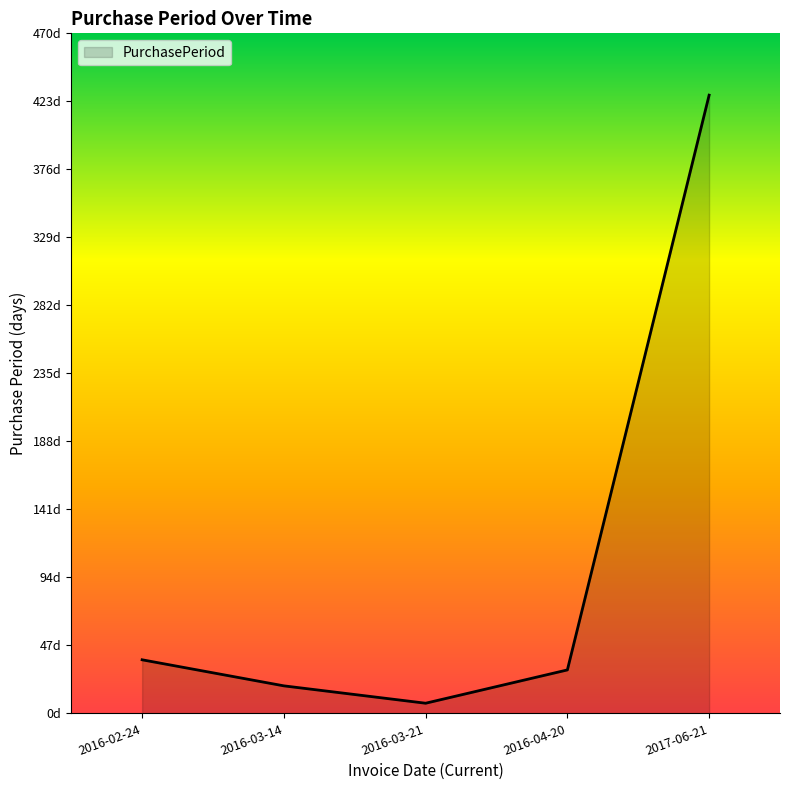

List the labels in order of value, smallest first.

2016-03-21, 2016-03-14, 2016-04-20, 2016-02-24, 2017-06-21